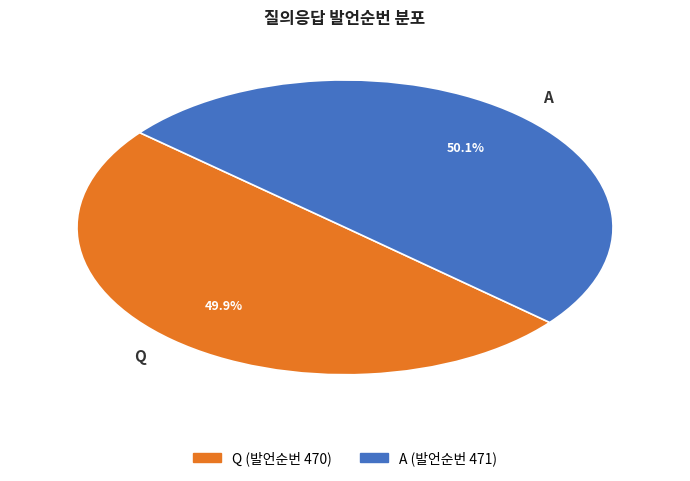

How many segments does this pie chart have?

2